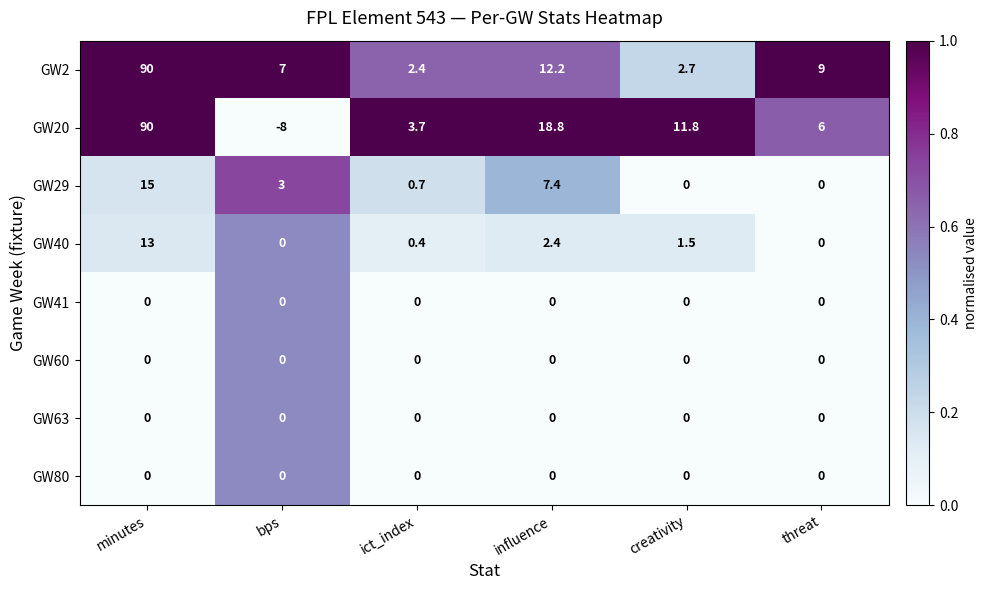

Which series has the widest spread of values?

GW20